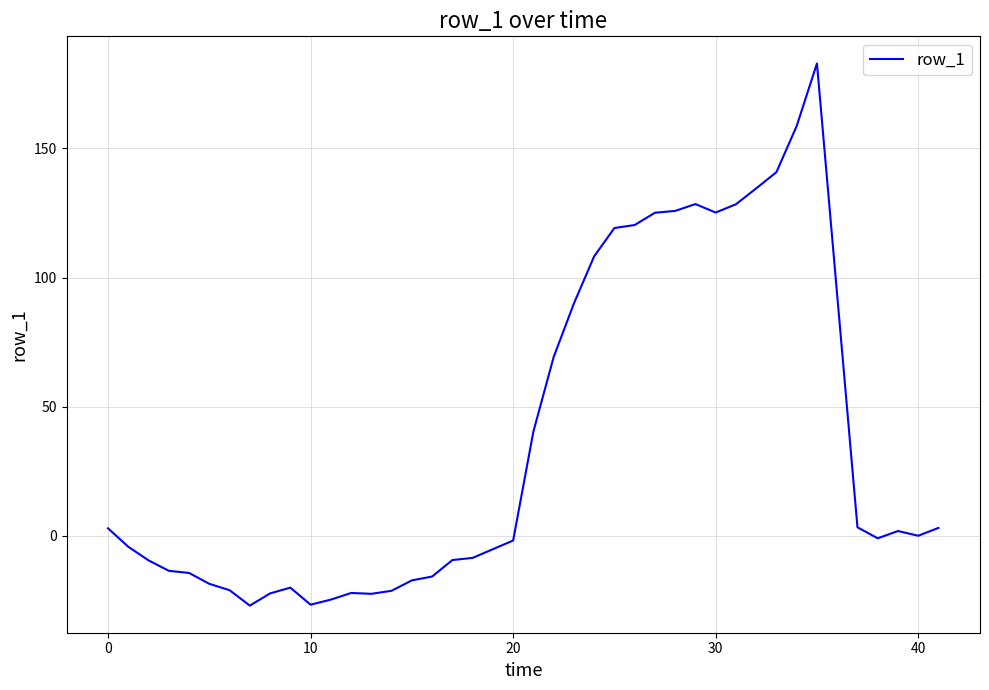

What is the smallest value displayed?

-26.9